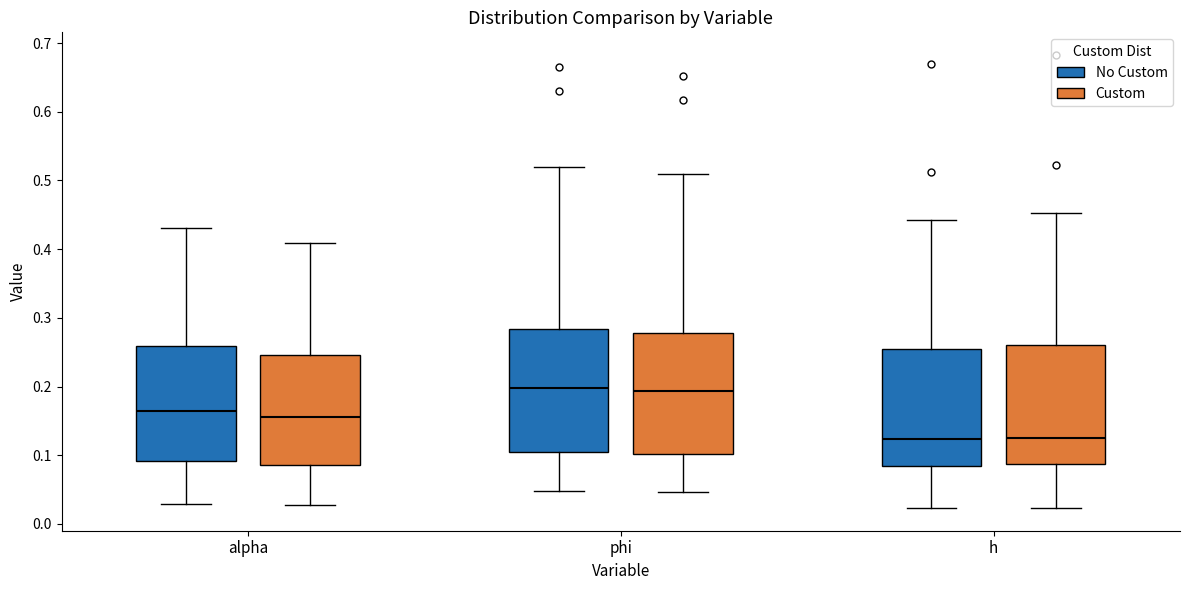

Reading left to right, read every box against the y-axis: the position of its median line, the range the box covers, and the ends of its whiskers. The values are not printed on the chart, so give them approximately, as read against the axis.

alpha (No Custom): median 0.16, box 0.09 to 0.26, whiskers 0.03 to 0.43
alpha (Custom): median 0.16, box 0.09 to 0.25, whiskers 0.03 to 0.41
phi (No Custom): median 0.20, box 0.10 to 0.28, whiskers 0.05 to 0.52
phi (Custom): median 0.19, box 0.10 to 0.28, whiskers 0.05 to 0.51
h (No Custom): median 0.12, box 0.08 to 0.26, whiskers 0.02 to 0.44
h (Custom): median 0.13, box 0.09 to 0.26, whiskers 0.02 to 0.45